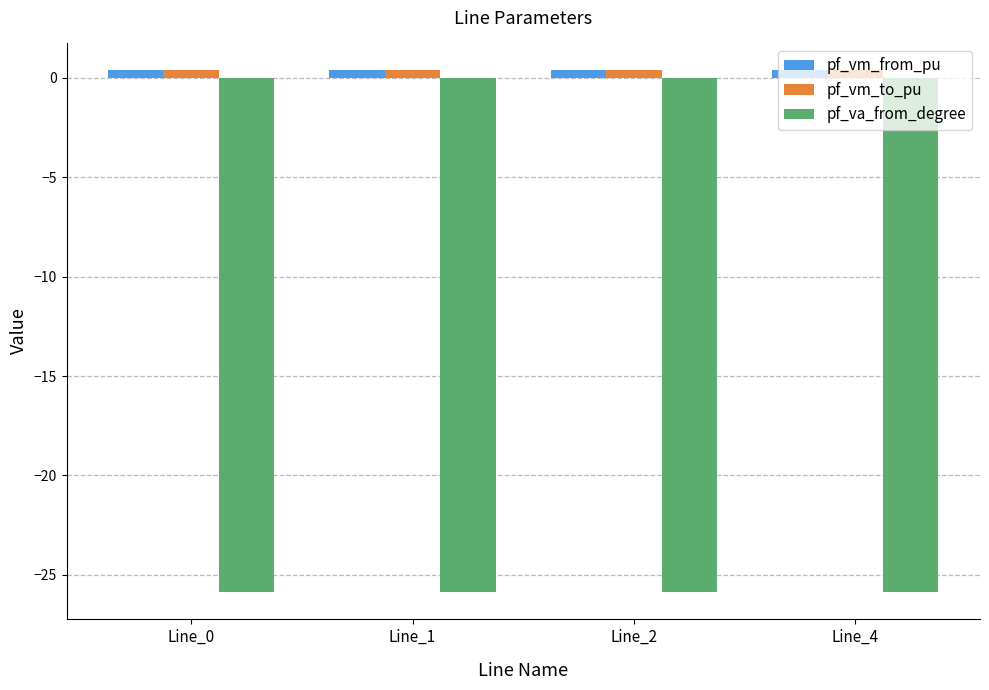

Reading left to right, list all the values displayed in this chart.

pf_vm_from_pu: Line_0=0.4	Line_1=0.4	Line_2=0.4	Line_4=0.4
pf_vm_to_pu: Line_0=0.4	Line_1=0.4	Line_2=0.4	Line_4=0.4
pf_va_from_degree: Line_0=-25.9	Line_1=-25.9	Line_2=-25.9	Line_4=-25.9